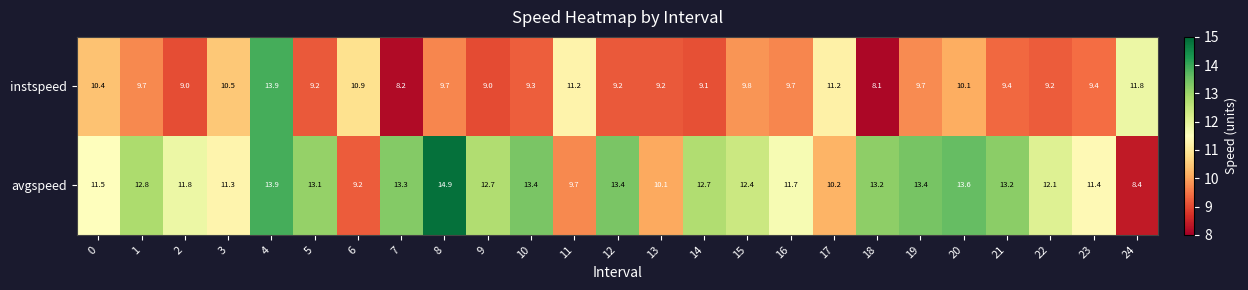

Where is avgspeed nearest to the value 11?

3